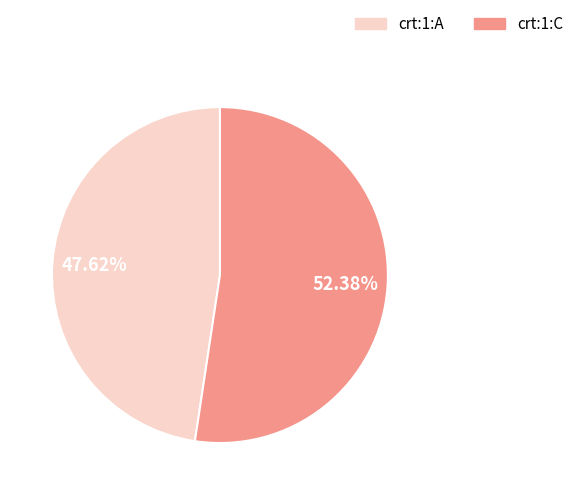

Combined, do crt:1:C and crt:1:A account for over 50%?

Yes